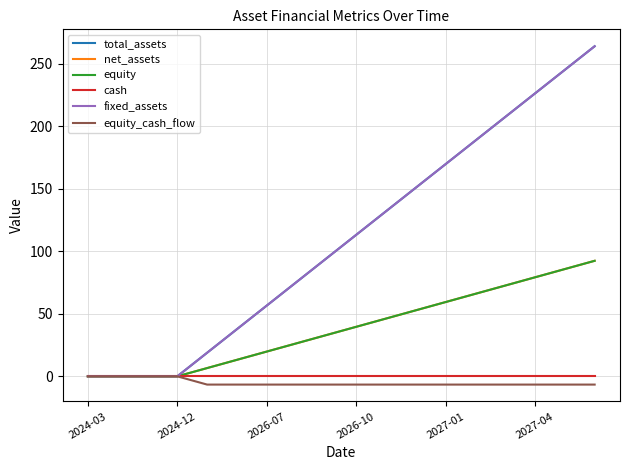

How many lines are shown in the chart?

6